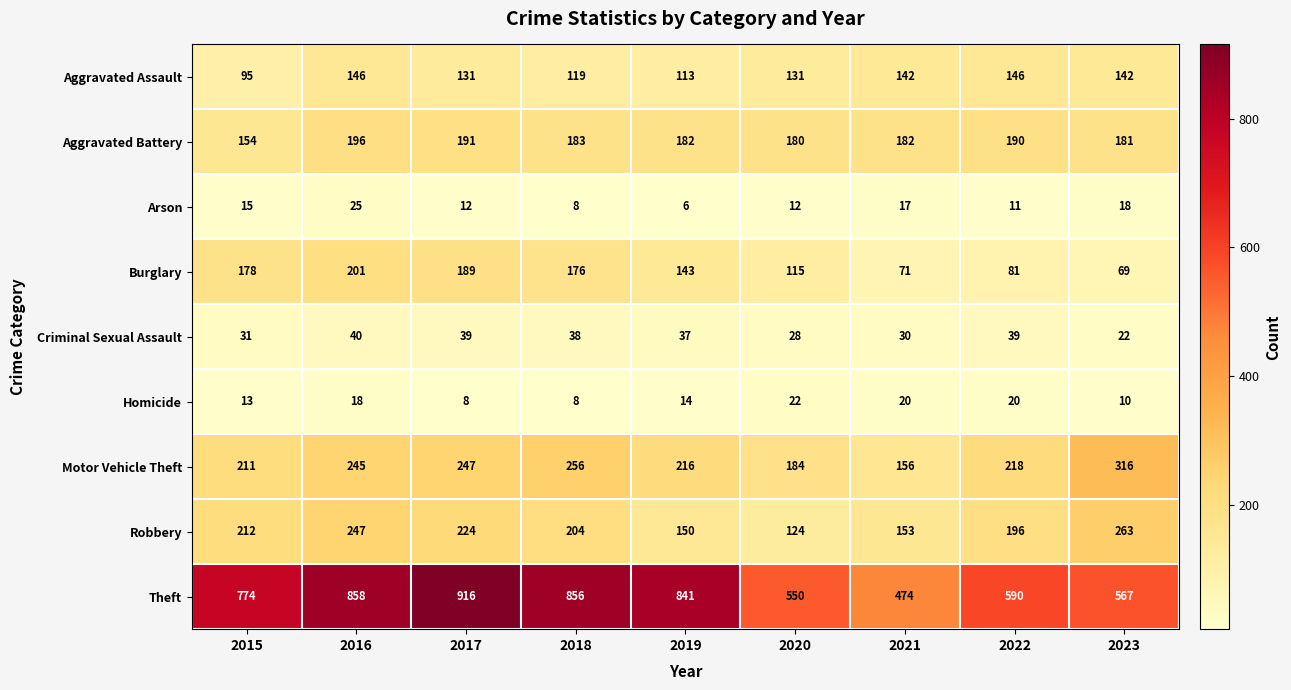

What is the maximum value shown in the chart?

916